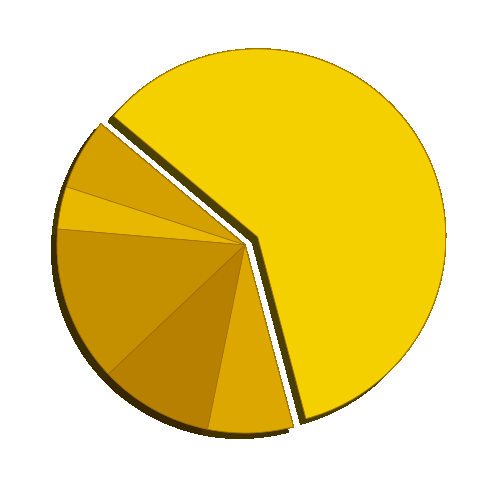

To the nearest percent, what is the difference between the largest and smallest slice percentages?

60%